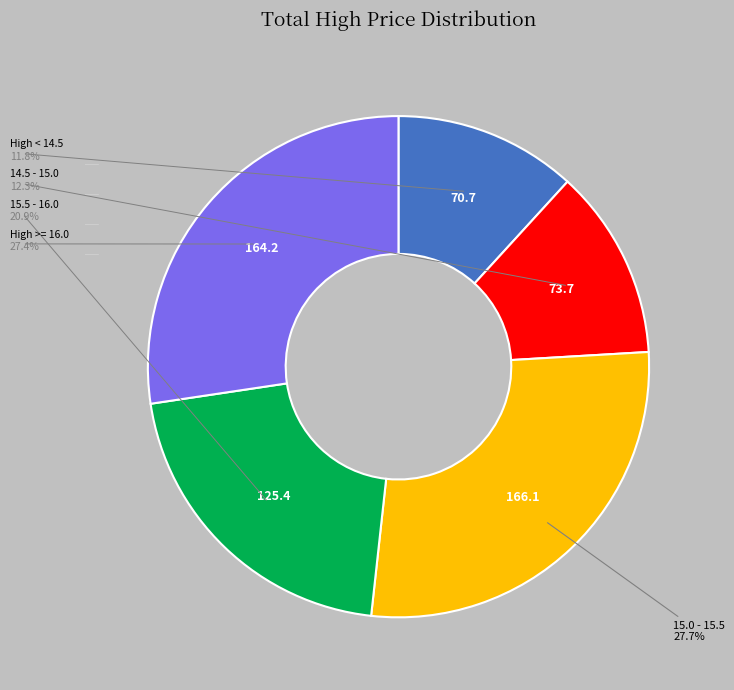

Does any single category account for the majority?

No